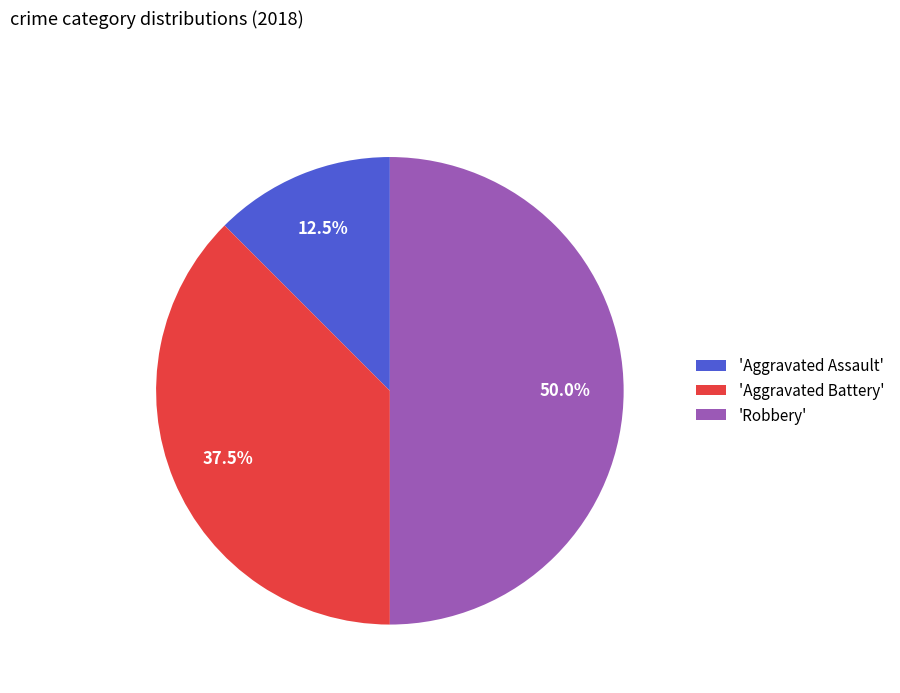

Rank the categories by value from lowest to highest.

'Aggravated Assault', 'Aggravated Battery', 'Robbery'